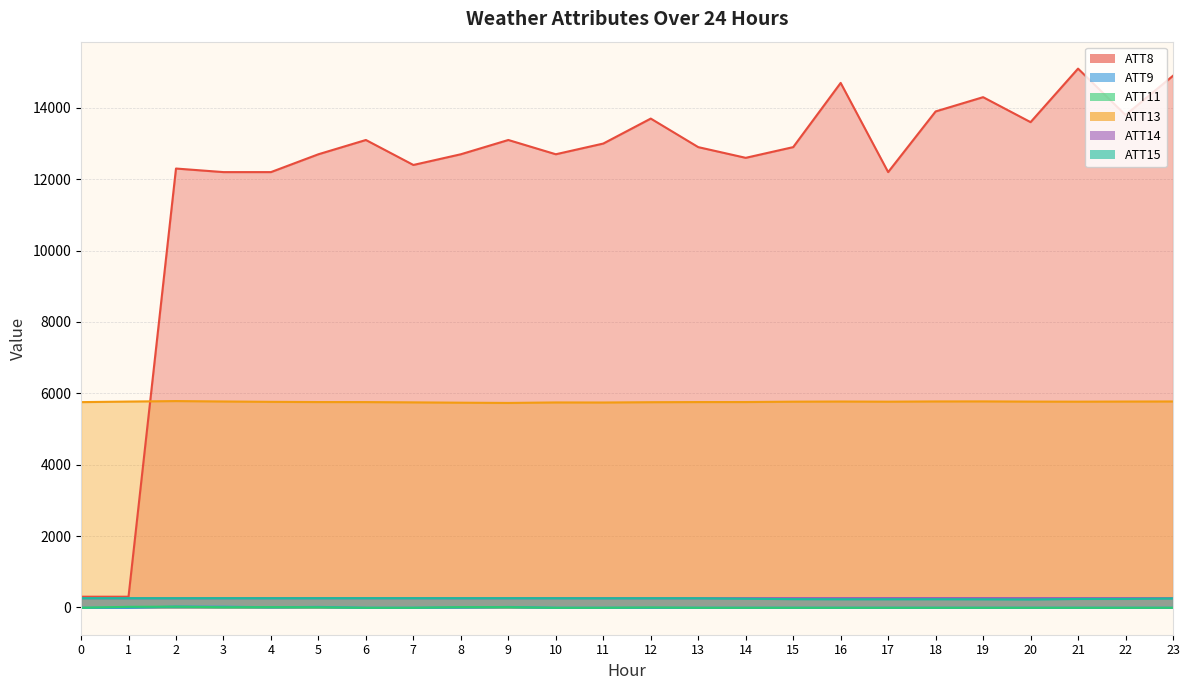

Reading left to right, list all the values displayed in this chart.

ATT8: 300.0	300.0	12300.0	12200.0	12200.0	12700.0	13100.0	12400.0	12700.0	13100.0	12700.0	13000.0	13700.0	12900.0	12600.0	12900.0	14700.0	12200.0	13900.0	14300.0	13600.0	15100.0	13800.0	14900.0
ATT9: -10.0	-10.0	23.6	19.6	4.2	14.1	-10.0	-10.0	-1.4	12.8	-10.0	-10.0	-10.0	-10.0	-10.0	-10.0	-10.0	-10.0	-10.0	-10.0	-10.0	-10.0	-10.0	-10.0
ATT11: -10.0	16.1	21.1	5.0	7.2	4.1	-10.0	-10.0	7.4	7.4	-10.0	-10.0	-2.2	-10.0	-10.0	-10.0	-10.0	-10.0	-10.0	-10.0	-10.0	-10.0	-10.0	-10.0
ATT13: 5753.2	5768.9	5782.9	5771.1	5761.1	5755.3	5754.3	5746.5	5737.3	5730.3	5744.3	5742.4	5751.1	5755.0	5755.9	5765.7	5770.0	5765.5	5772.4	5773.6	5767.7	5765.8	5769.3	5771.7
ATT14: 259.5	258.8	258.4	259.4	260.1	260.4	259.7	259.9	258.9	259.1	260.3	259.8	258.5	258.7	259.3	259.7	259.8	260.2	260.3	260.3	260.0	259.7	259.8	259.3
ATT15: 258.1	257.2	256.9	257.9	256.9	257.7	258.2	257.9	257.4	257.6	256.7	255.4	256.6	256.2	244.4	231.6	228.1	228.1	229.1	226.6	222.1	237.2	238.6	251.5